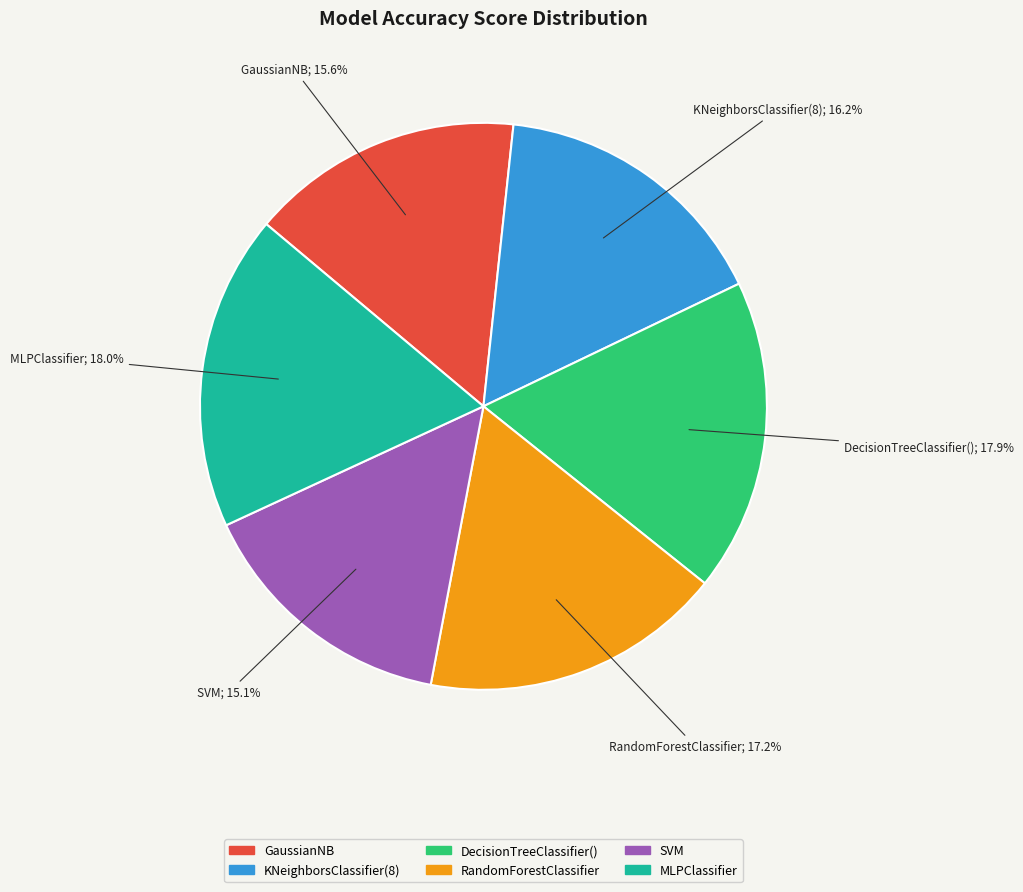

Does any single category account for the majority?

No